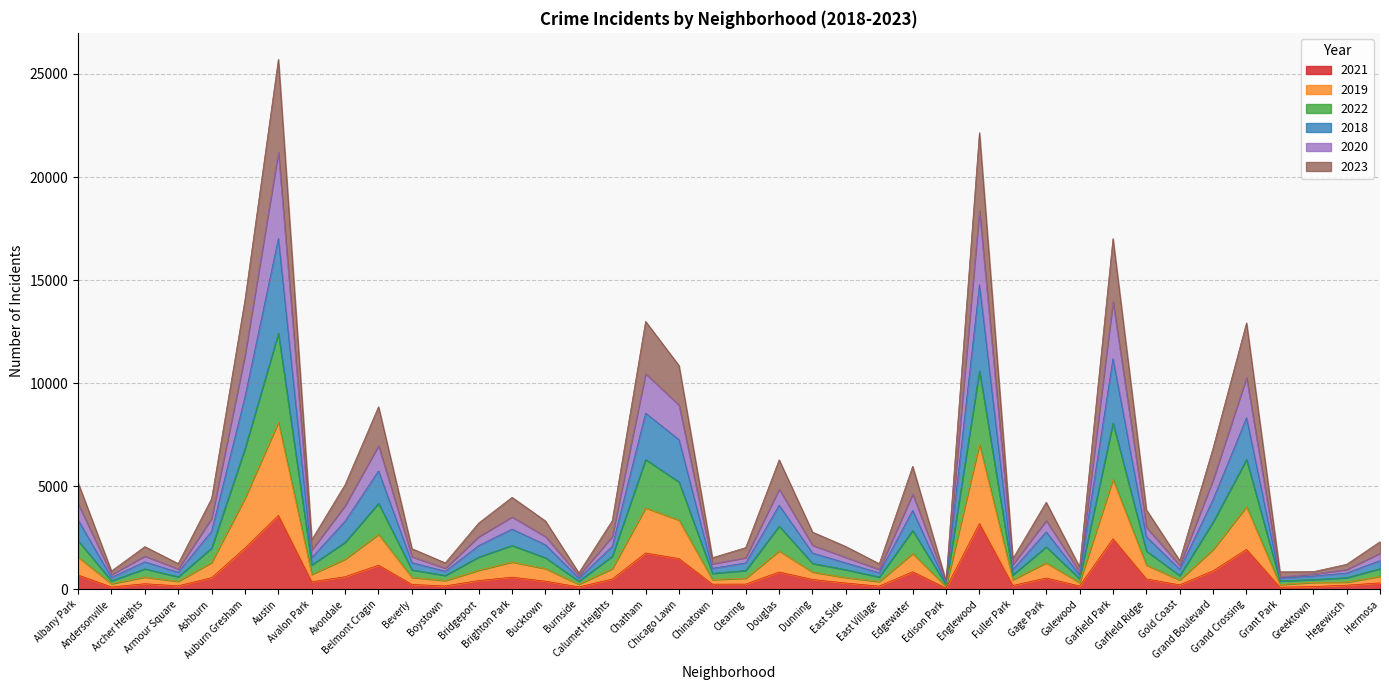

How many categories are shown in the chart?

40